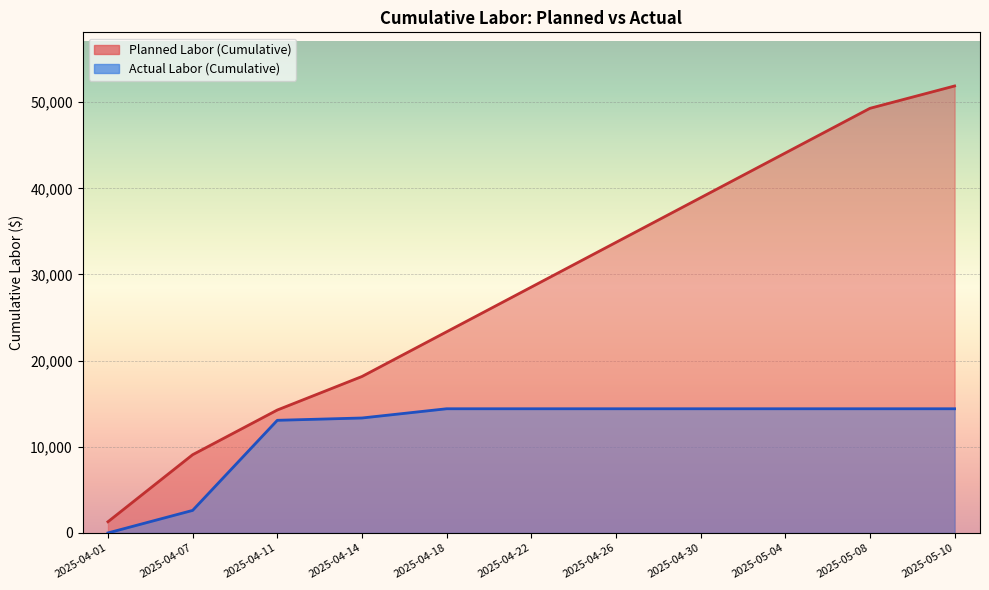

How many distinct data groups are displayed?

2